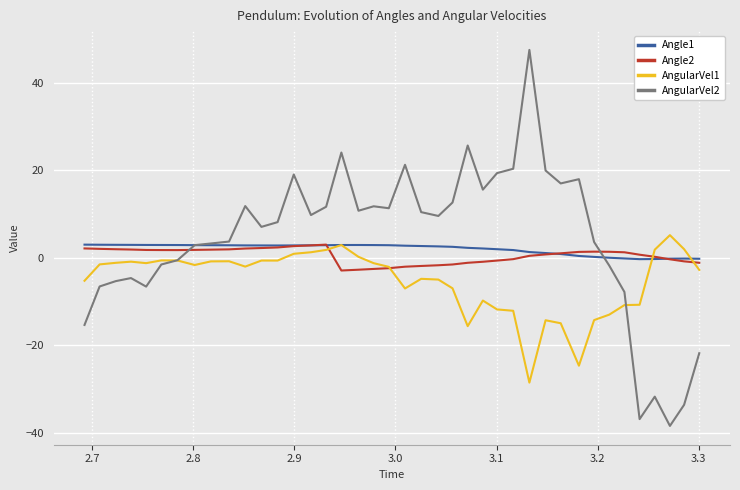

What is the highest value of the Angle2 series?

3.0